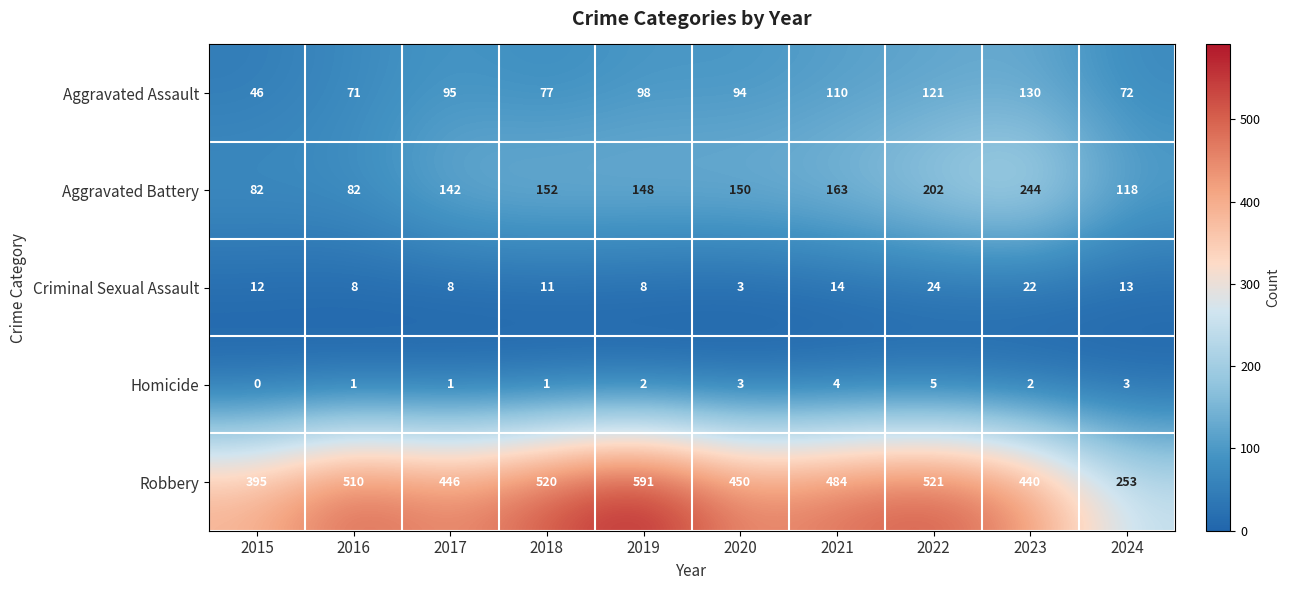

At which label does Homicide reach its peak?

2022